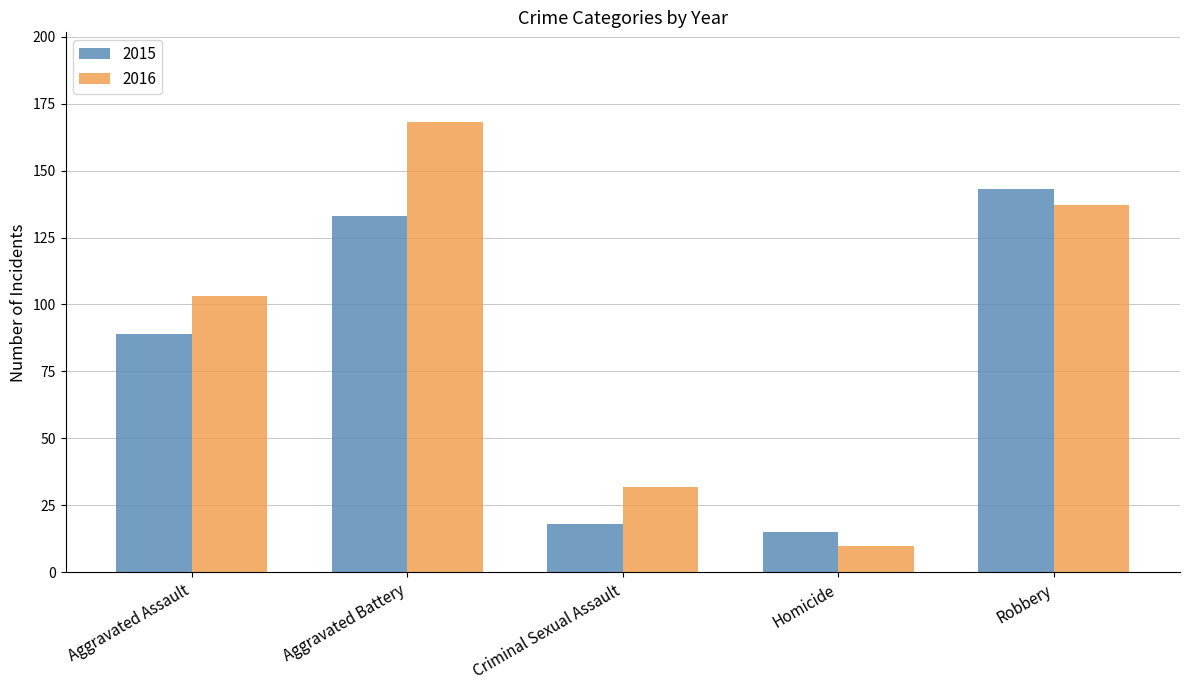

What is the maximum value shown in the chart?

168